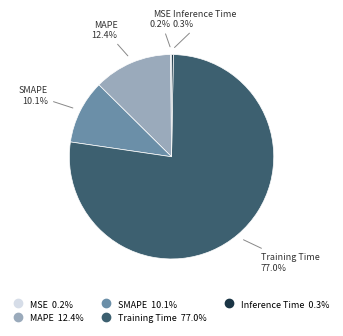

True or false: SMAPE accounts for 1% of the total.

False